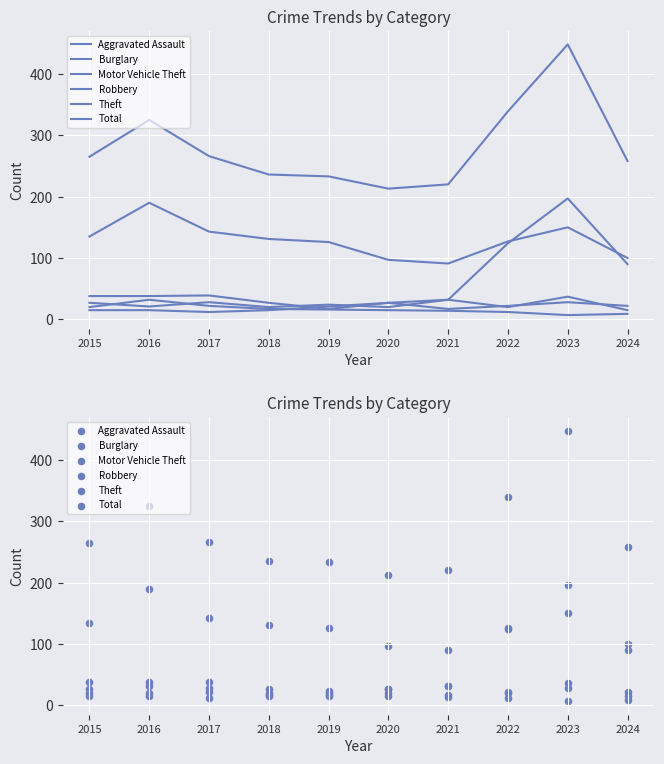

Which series has the largest total across all categories?

Total